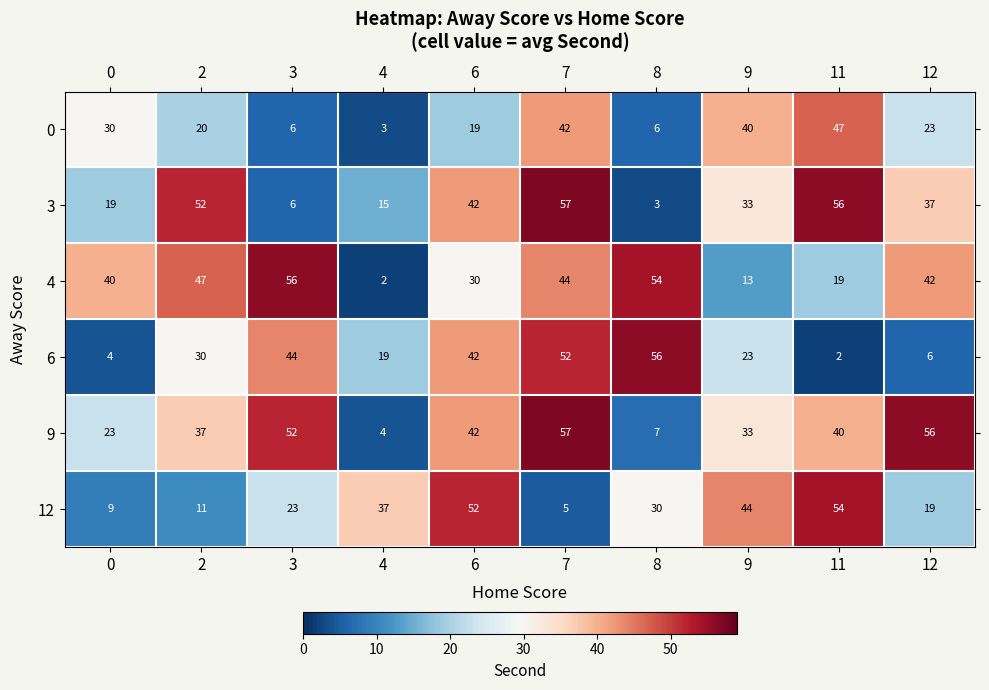

Which series changed the most between 3 and 9?

4